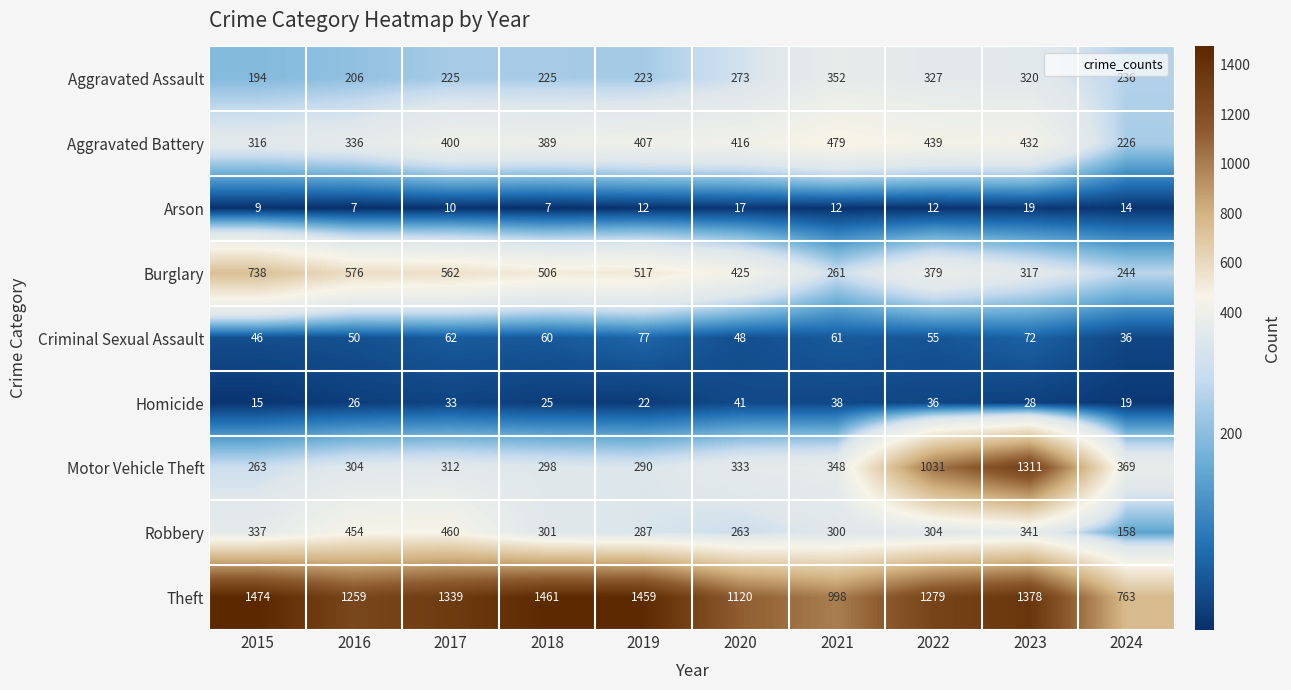

Read the Robbery value at 2018, to the nearest 5.

300